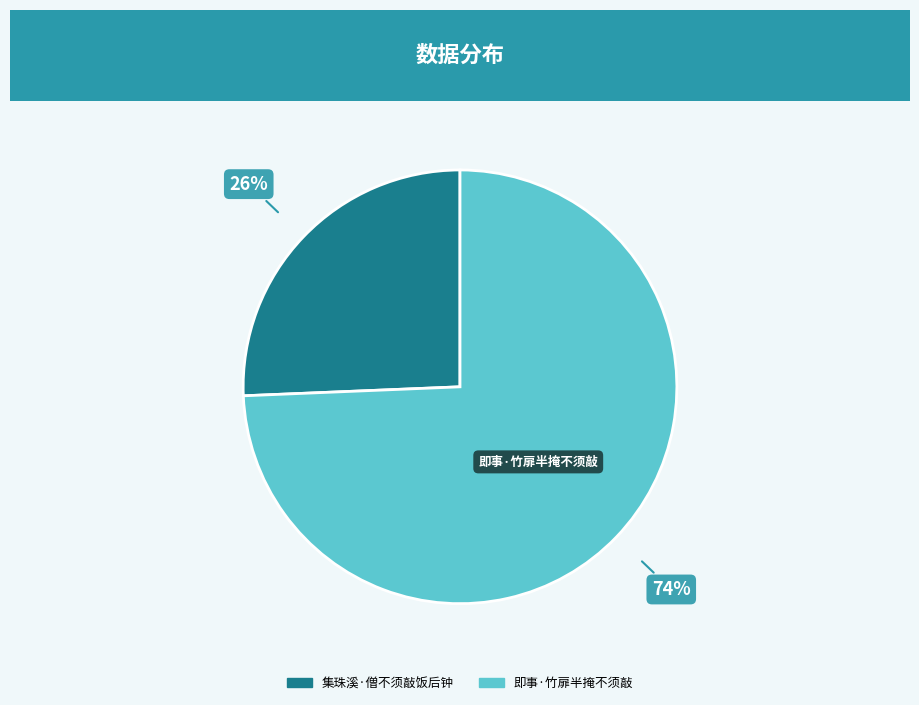

Rank the categories by value from highest to lowest.

即事·竹扉半掩不须敲, 集珠溪·僧不须敲饭后钟